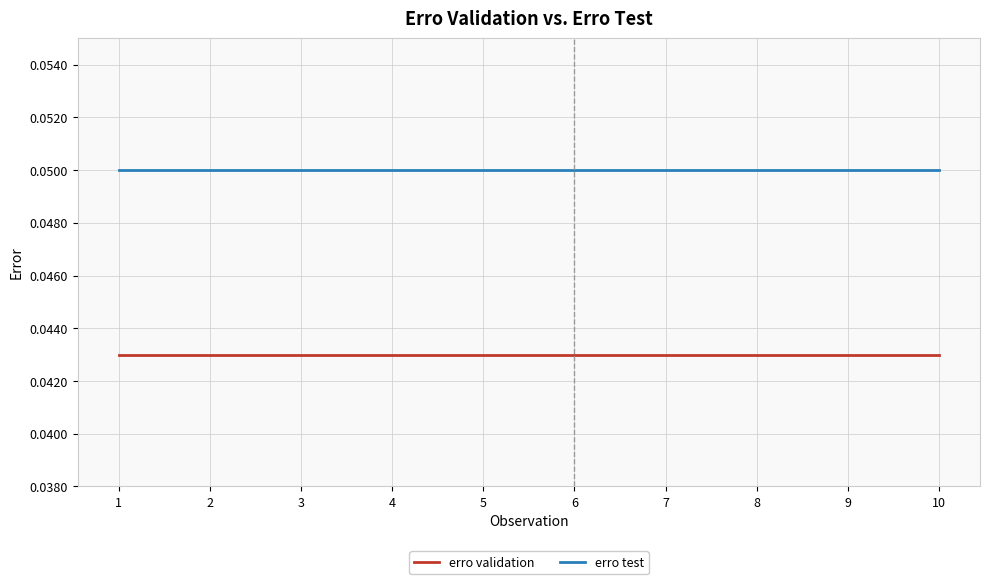

True or false: erro validation and erro test intersect in this chart.

False